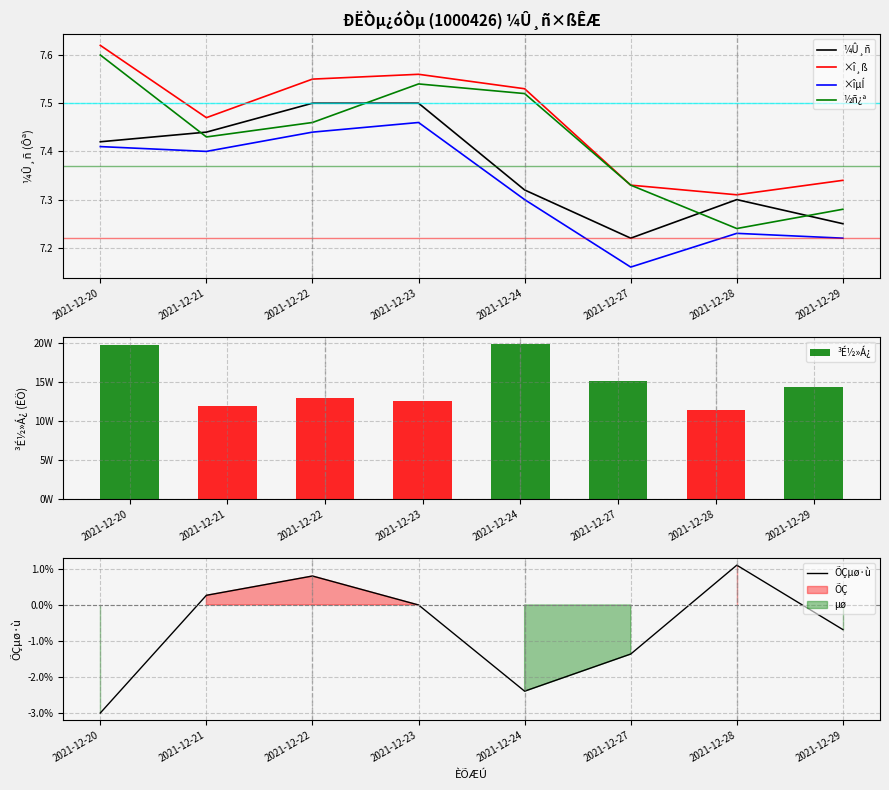

How many values in the ÕÇµø·ù series exceed 0?

3